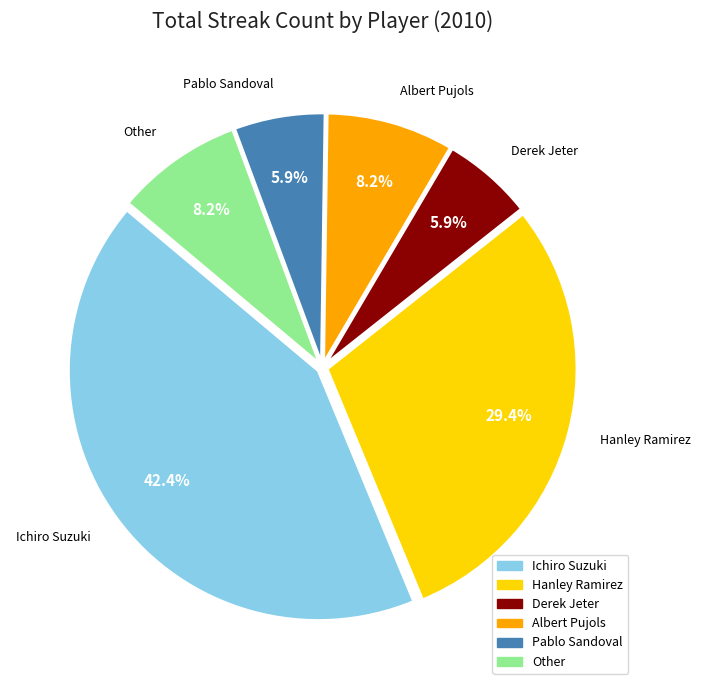

Is Pablo Sandoval the majority of the pie?

No